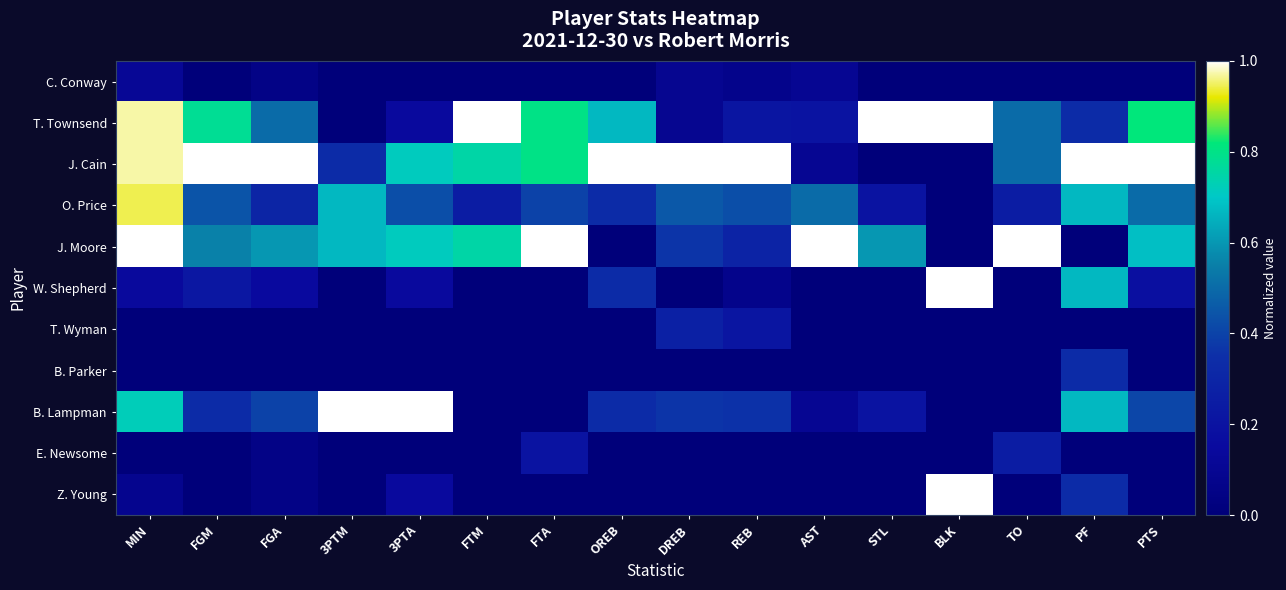

Reading left to right, transcribe all the data shown in this chart.

C. Conway: MIN=0.1	FGM=0.0	FGA=0.1	3PTM=0.0	3PTA=0.0	FTM=0.0	FTA=0.0	OREB=0.0	DREB=0.1	REB=0.1	AST=0.1	STL=0.0	BLK=0.0	TO=0.0	PF=0.0	PTS=0.0
T. Townsend: MIN=1.0	FGM=0.8	FGA=0.5	3PTM=0.0	3PTA=0.1	FTM=1.0	FTA=0.8	OREB=0.7	DREB=0.1	REB=0.2	AST=0.2	STL=1.0	BLK=1.0	TO=0.5	PF=0.3	PTS=0.8
J. Cain: MIN=1.0	FGM=1.0	FGA=1.0	3PTM=0.3	3PTA=0.7	FTM=0.8	FTA=0.8	OREB=1.0	DREB=1.0	REB=1.0	AST=0.1	STL=0.0	BLK=0.0	TO=0.5	PF=1.0	PTS=1.0
O. Price: MIN=0.9	FGM=0.4	FGA=0.3	3PTM=0.7	3PTA=0.4	FTM=0.2	FTA=0.4	OREB=0.3	DREB=0.5	REB=0.4	AST=0.5	STL=0.2	BLK=0.0	TO=0.2	PF=0.7	PTS=0.5
J. Moore: MIN=1.0	FGM=0.6	FGA=0.6	3PTM=0.7	3PTA=0.7	FTM=0.8	FTA=1.0	OREB=0.0	DREB=0.4	REB=0.3	AST=1.0	STL=0.6	BLK=0.0	TO=1.0	PF=0.0	PTS=0.7
W. Shepherd: MIN=0.1	FGM=0.2	FGA=0.1	3PTM=0.0	3PTA=0.1	FTM=0.0	FTA=0.0	OREB=0.3	DREB=0.0	REB=0.1	AST=0.0	STL=0.0	BLK=1.0	TO=0.0	PF=0.7	PTS=0.2
T. Wyman: MIN=0.0	FGM=0.0	FGA=0.0	3PTM=0.0	3PTA=0.0	FTM=0.0	FTA=0.0	OREB=0.0	DREB=0.3	REB=0.2	AST=0.0	STL=0.0	BLK=0.0	TO=0.0	PF=0.0	PTS=0.0
B. Parker: MIN=0.0	FGM=0.0	FGA=0.0	3PTM=0.0	3PTA=0.0	FTM=0.0	FTA=0.0	OREB=0.0	DREB=0.0	REB=0.0	AST=0.0	STL=0.0	BLK=0.0	TO=0.0	PF=0.3	PTS=0.0
B. Lampman: MIN=0.7	FGM=0.3	FGA=0.4	3PTM=1.0	3PTA=1.0	FTM=0.0	FTA=0.0	OREB=0.3	DREB=0.4	REB=0.4	AST=0.1	STL=0.2	BLK=0.0	TO=0.0	PF=0.7	PTS=0.4
E. Newsome: MIN=0.0	FGM=0.0	FGA=0.1	3PTM=0.0	3PTA=0.0	FTM=0.0	FTA=0.2	OREB=0.0	DREB=0.0	REB=0.0	AST=0.0	STL=0.0	BLK=0.0	TO=0.2	PF=0.0	PTS=0.0
Z. Young: MIN=0.1	FGM=0.0	FGA=0.1	3PTM=0.0	3PTA=0.1	FTM=0.0	FTA=0.0	OREB=0.0	DREB=0.0	REB=0.0	AST=0.0	STL=0.0	BLK=1.0	TO=0.0	PF=0.3	PTS=0.0